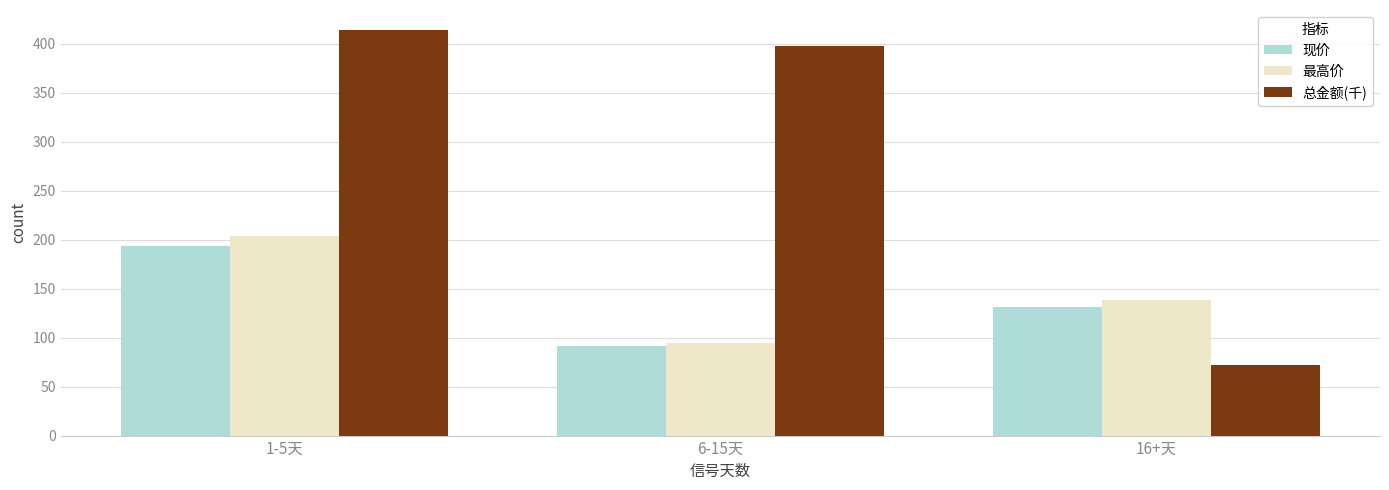

At how many categories does at least one series exceed 209?

2